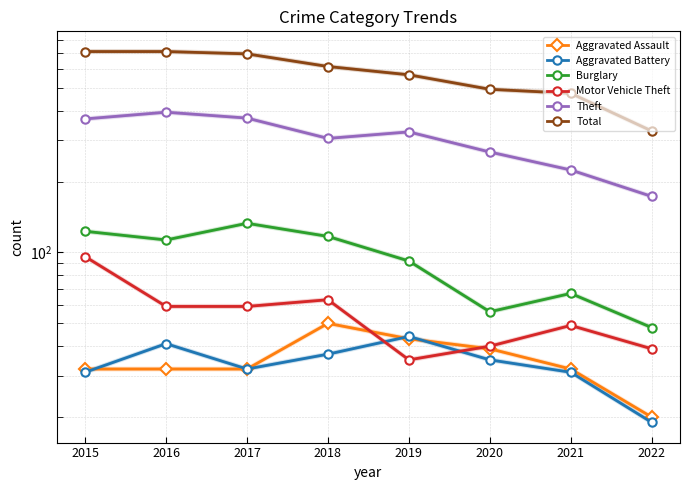

What is the maximum value shown in the chart?

713